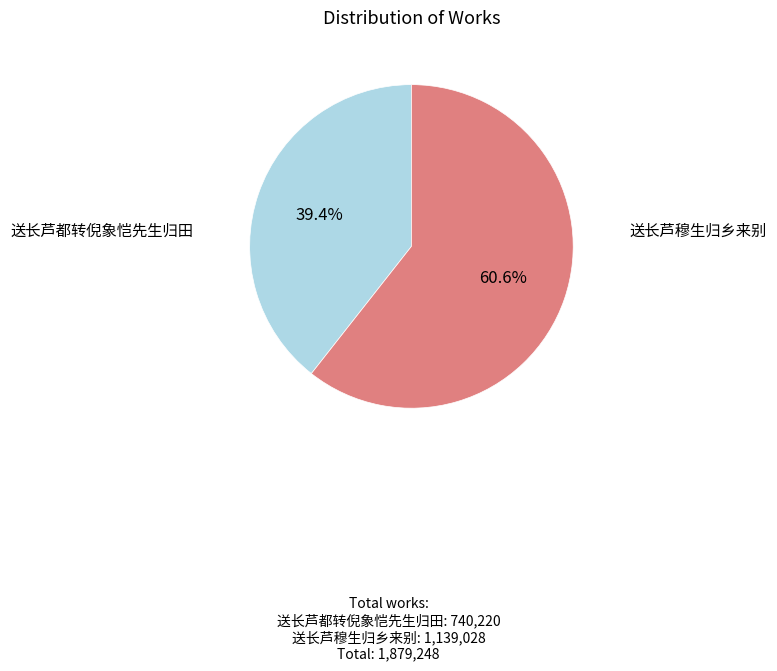

Does any single category account for the majority?

Yes